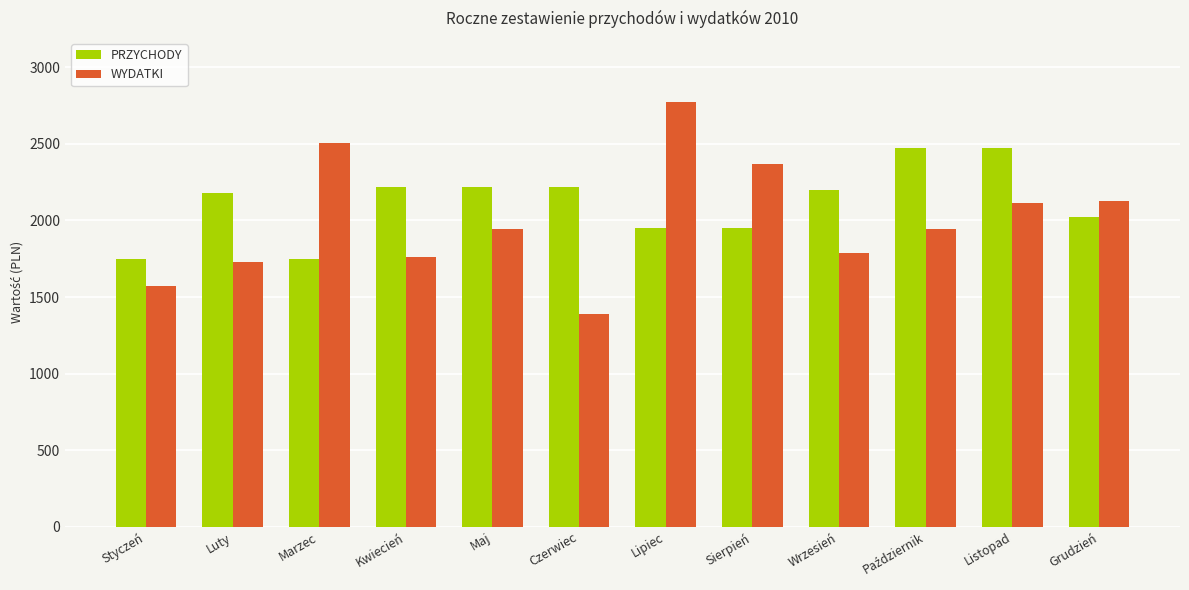

What is the spread (max minus min) of values at Czerwiec?

830